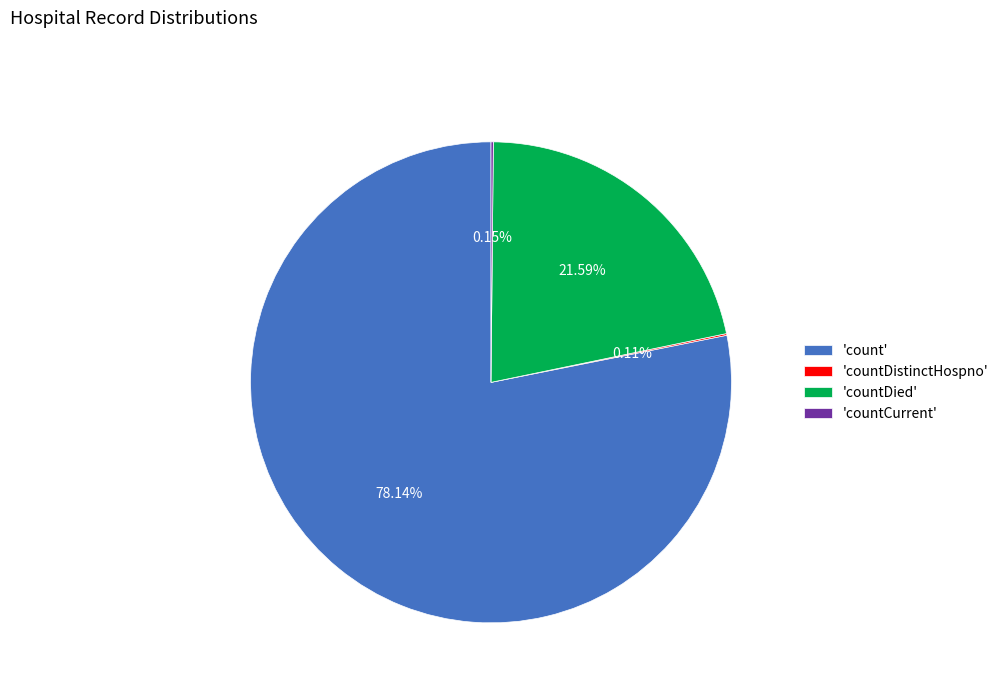

Which category has the biggest portion of the pie?

'count'